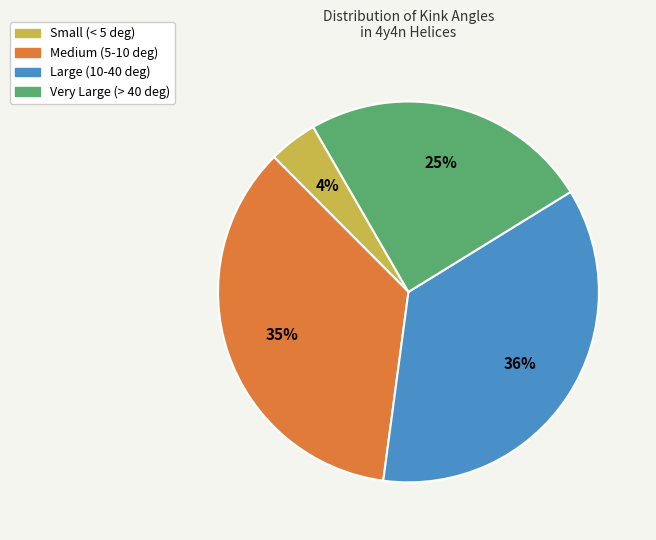

How many segments does this pie chart have?

4